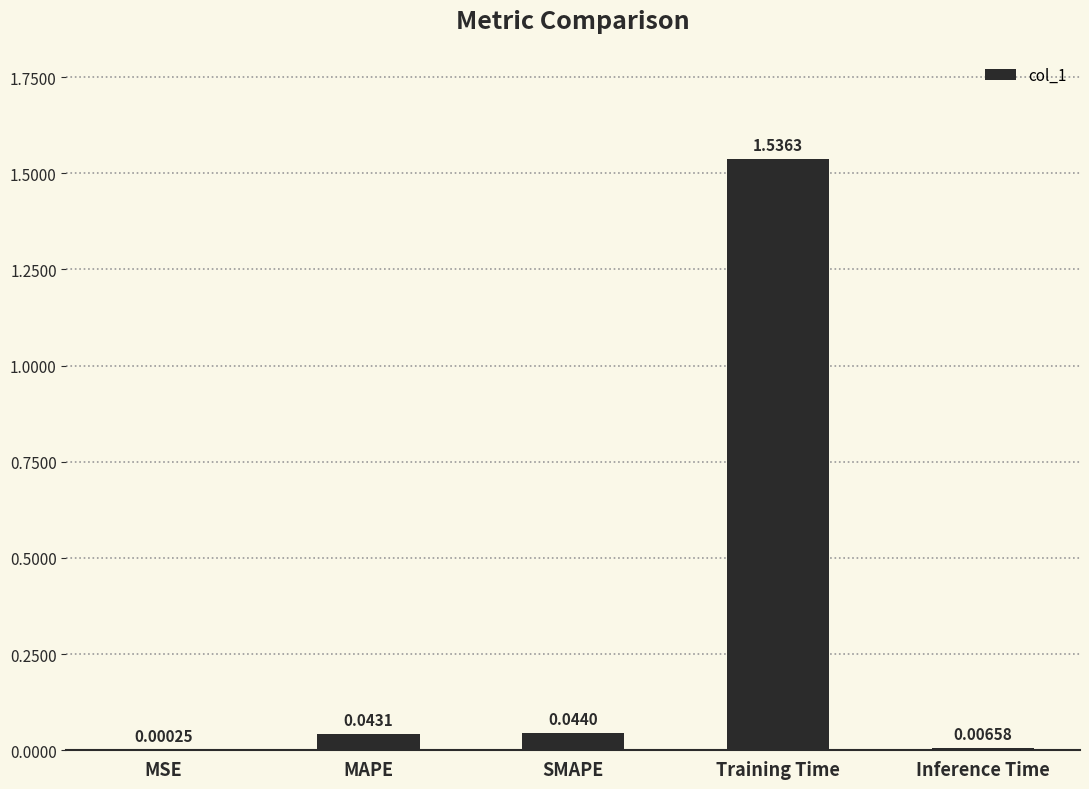

Is it true that the value at Training Time is 1.1?

False